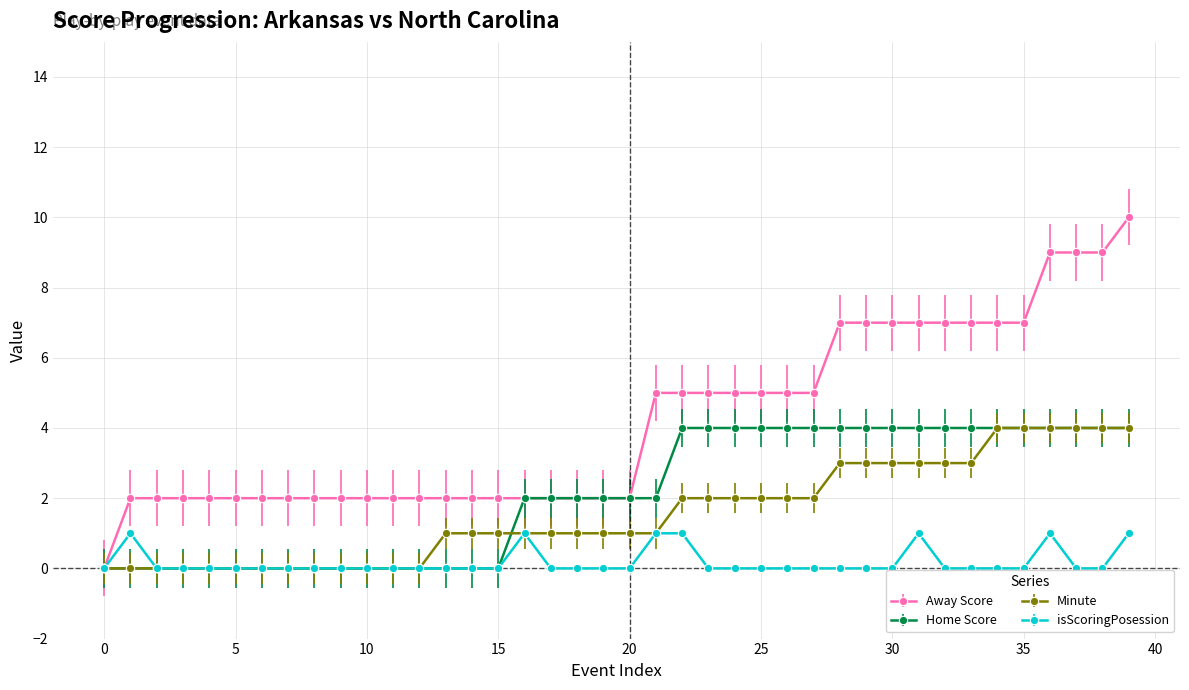

Which series has the largest total across all categories?

Away Score